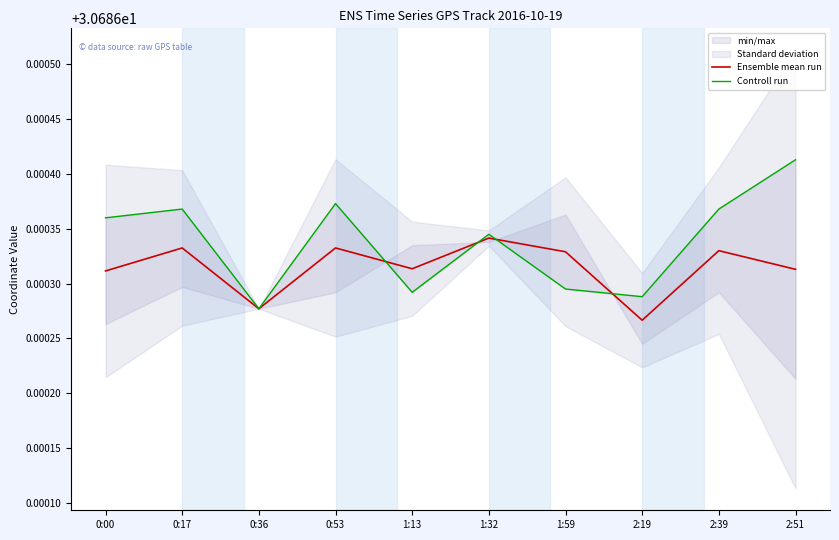

What is the value of the Controll run point at the 8th from the left?

30.7